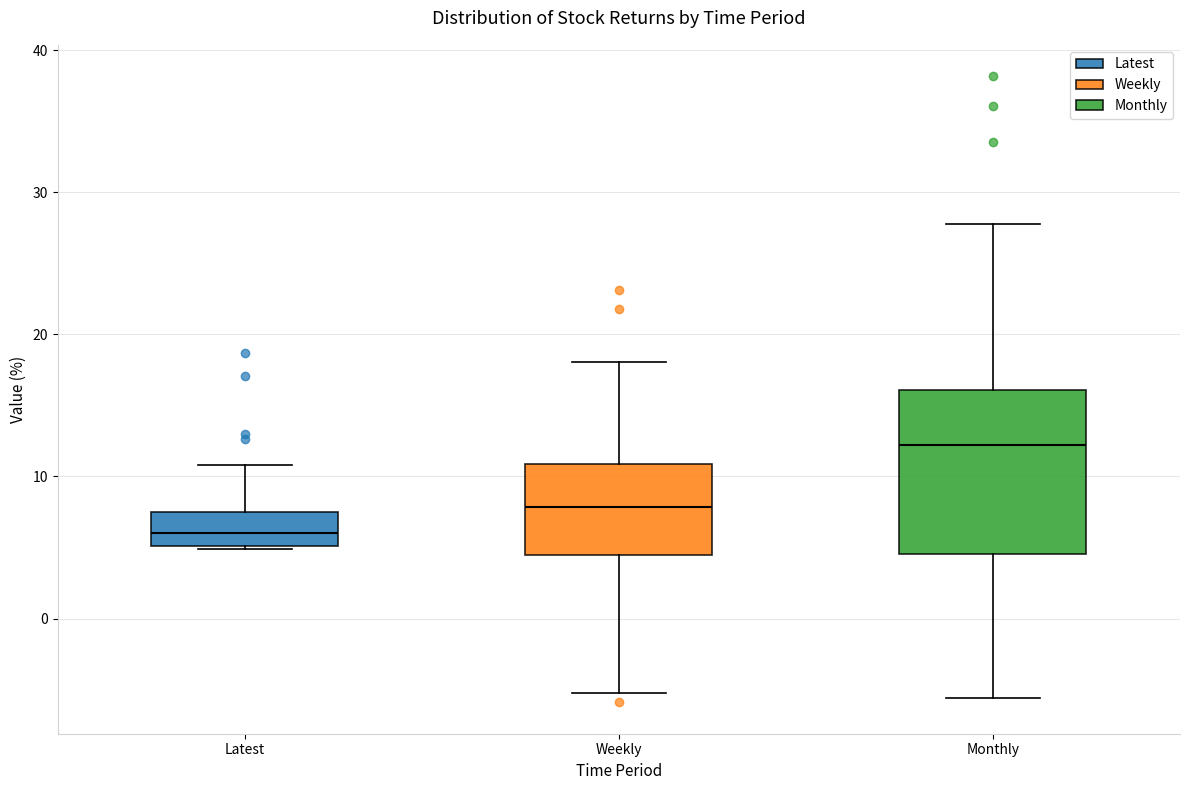

Which box is the tallest, from its lower edge to its upper edge?

Monthly